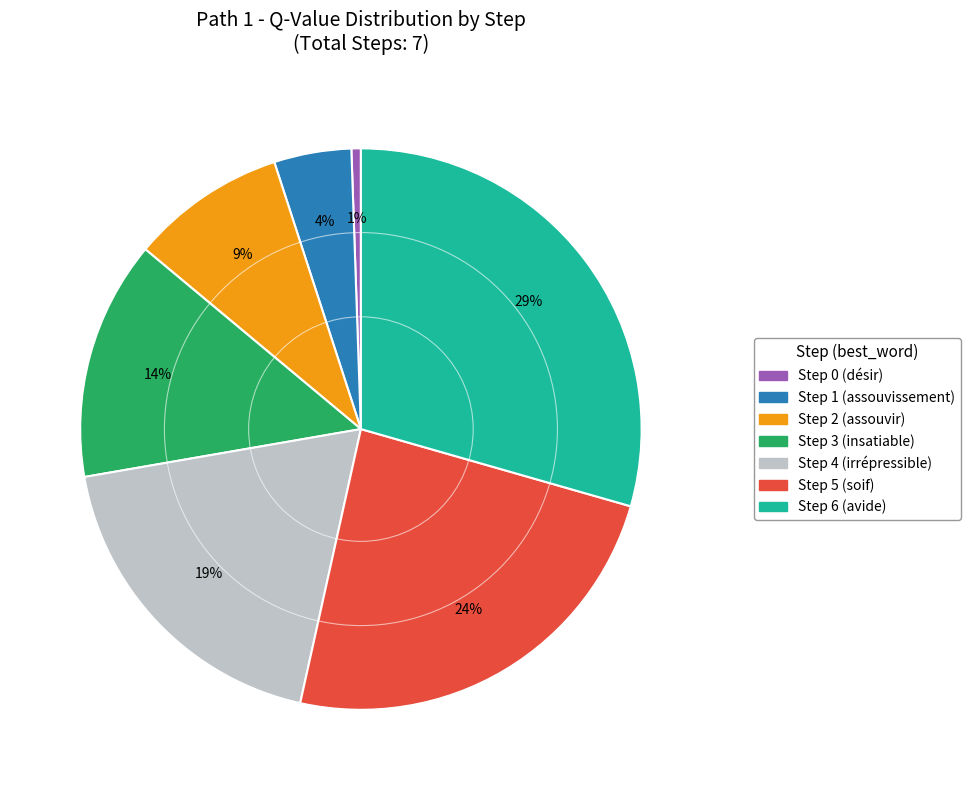

To the nearest percent, what percentage of the pie is Step 4 (irrépressible)?

19%